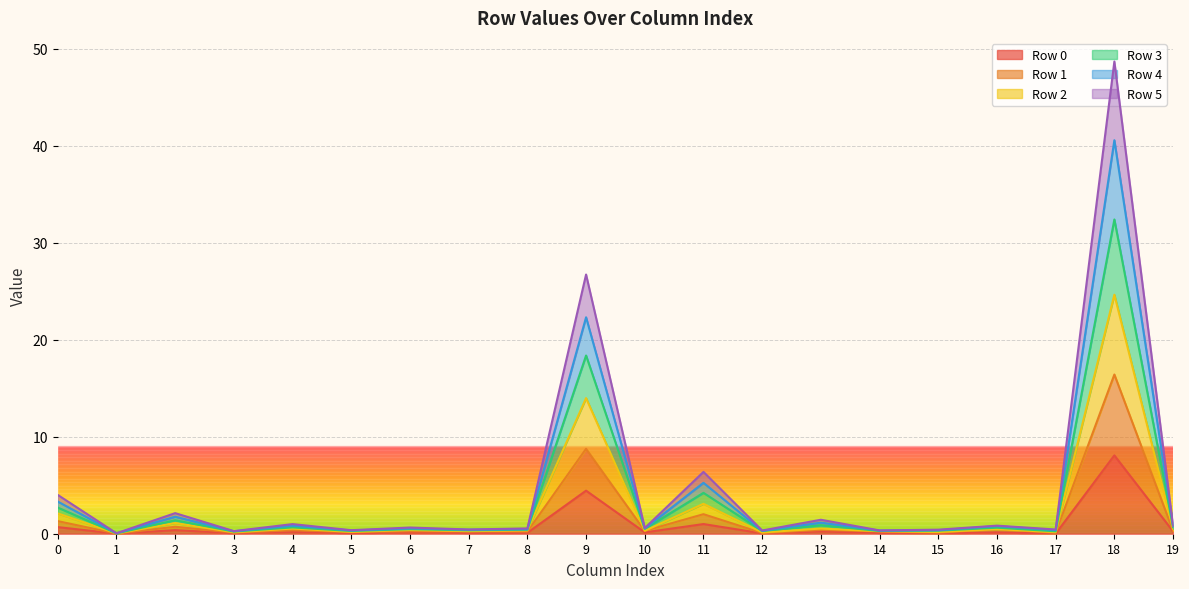

Is it true that Row 5 equals 2.1 at 0?

False